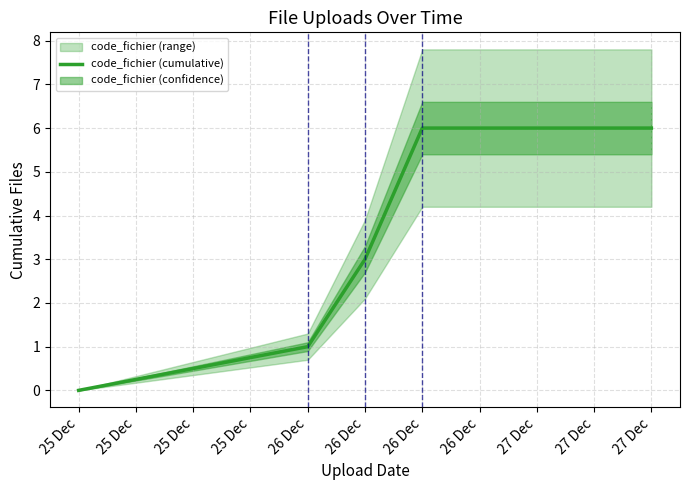

The chart shows a value of 9 at 26 Dec. True or false?

False